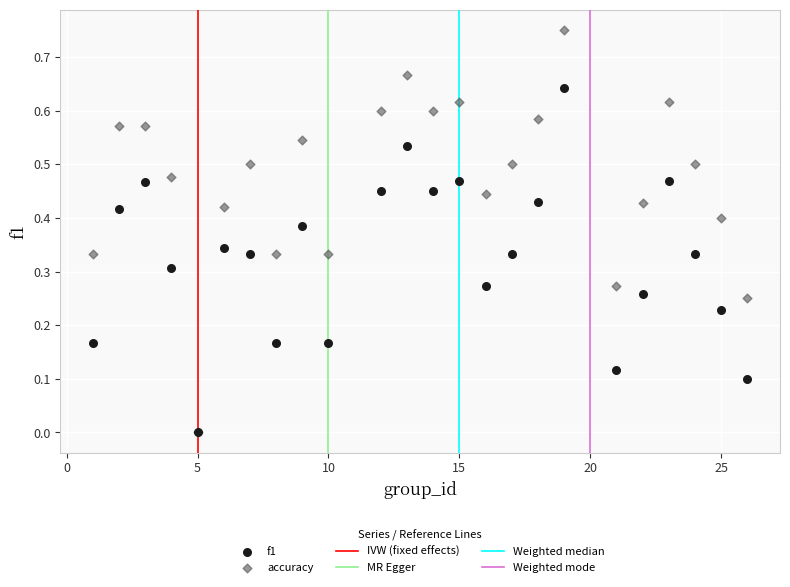

Which series has the largest Y range (max minus min)?

accuracy